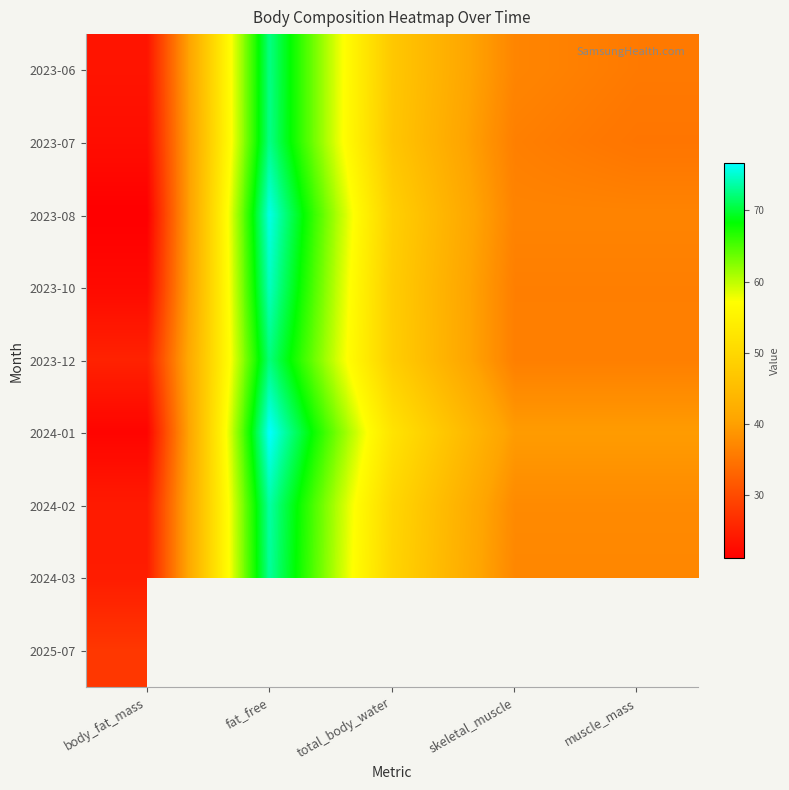

At how many categories does at least one series exceed 28?

4